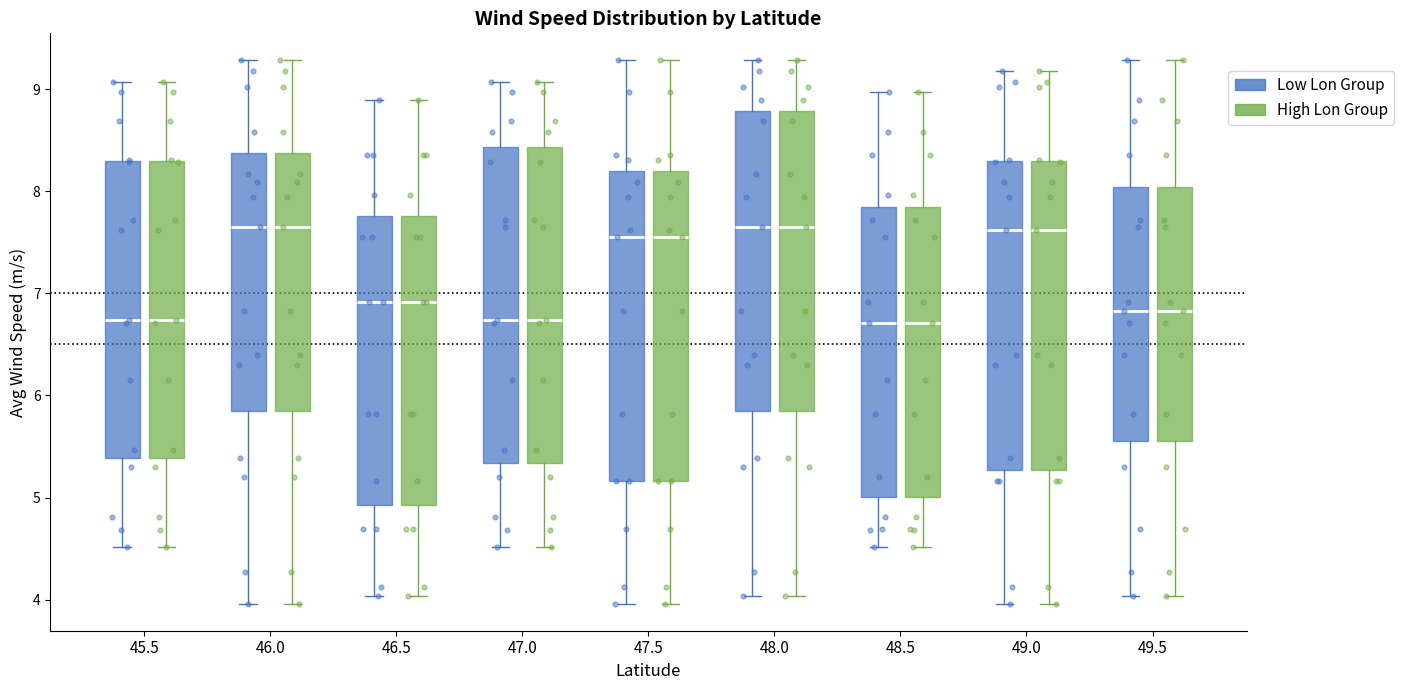

Reading left to right, transcribe this box plot: for each box, give where its median line is, the range the box spans, and where its two whiskers end, as read against the y-axis. The values are not printed on the chart, so give them approximately, as read against the axis.

45.5 (Low Lon Group): median 6.7, box 5.4 to 8.3, whiskers 4.5 to 9.1
45.5 (High Lon Group): median 6.7, box 5.4 to 8.3, whiskers 4.5 to 9.1
46.0 (Low Lon Group): median 7.6, box 5.8 to 8.4, whiskers 4.0 to 9.3
46.0 (High Lon Group): median 7.6, box 5.8 to 8.4, whiskers 4.0 to 9.3
46.5 (Low Lon Group): median 6.9, box 4.9 to 7.8, whiskers 4.0 to 8.9
46.5 (High Lon Group): median 6.9, box 4.9 to 7.8, whiskers 4.0 to 8.9
47.0 (Low Lon Group): median 6.7, box 5.3 to 8.4, whiskers 4.5 to 9.1
47.0 (High Lon Group): median 6.7, box 5.3 to 8.4, whiskers 4.5 to 9.1
47.5 (Low Lon Group): median 7.6, box 5.2 to 8.2, whiskers 4.0 to 9.3
47.5 (High Lon Group): median 7.6, box 5.2 to 8.2, whiskers 4.0 to 9.3
48.0 (Low Lon Group): median 7.6, box 5.8 to 8.8, whiskers 4.0 to 9.3
48.0 (High Lon Group): median 7.6, box 5.8 to 8.8, whiskers 4.0 to 9.3
48.5 (Low Lon Group): median 6.7, box 5.0 to 7.8, whiskers 4.5 to 9.0
48.5 (High Lon Group): median 6.7, box 5.0 to 7.8, whiskers 4.5 to 9.0
49.0 (Low Lon Group): median 7.6, box 5.3 to 8.3, whiskers 4.0 to 9.2
49.0 (High Lon Group): median 7.6, box 5.3 to 8.3, whiskers 4.0 to 9.2
49.5 (Low Lon Group): median 6.8, box 5.6 to 8.0, whiskers 4.0 to 9.3
49.5 (High Lon Group): median 6.8, box 5.6 to 8.0, whiskers 4.0 to 9.3